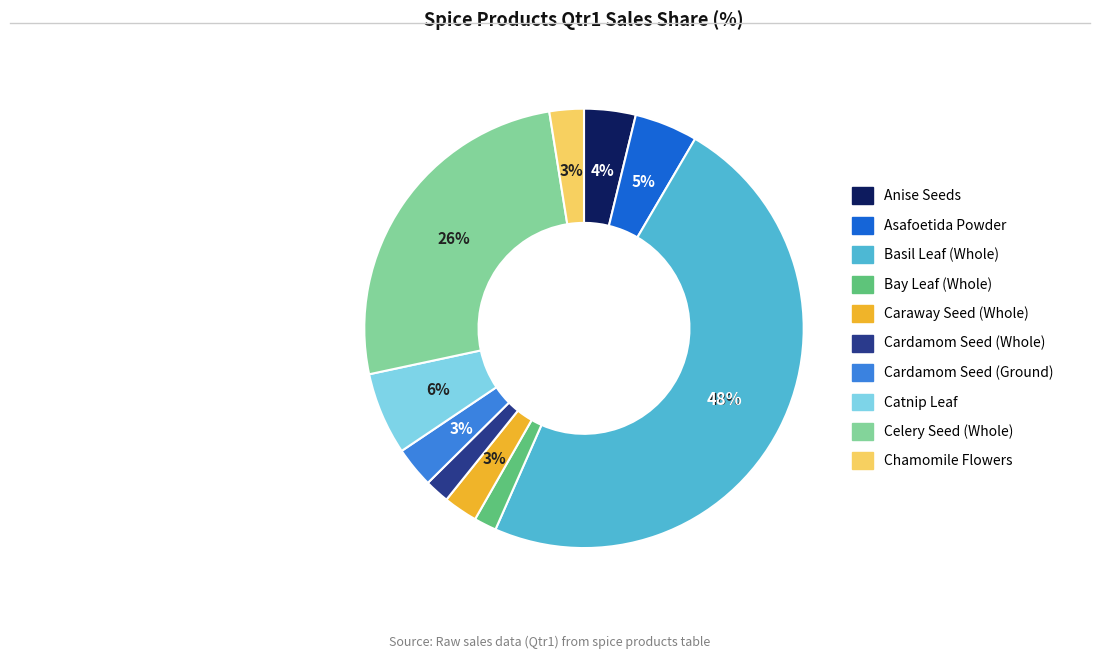

To the nearest percent, what is the combined percentage of Celery Seed (Whole) and Chamomile Flowers?

28%